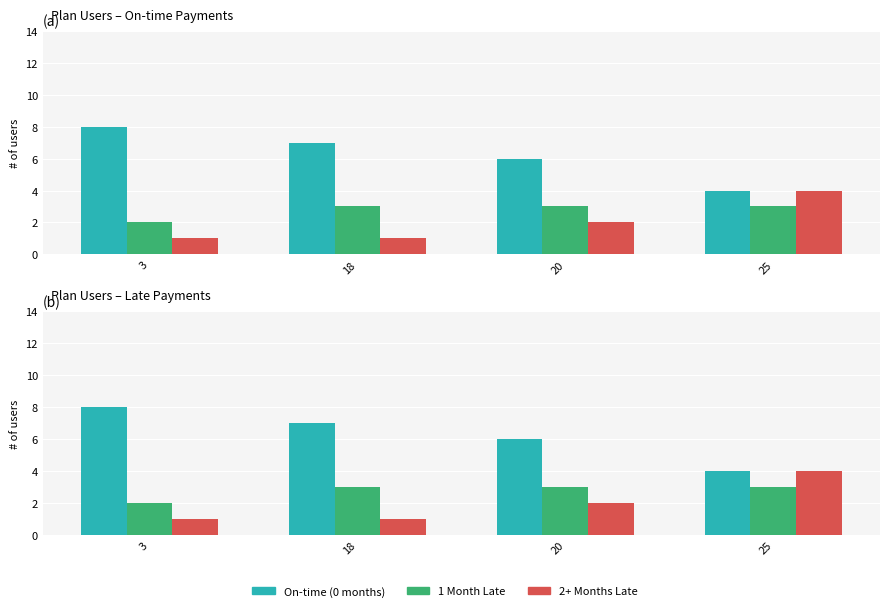

Reading left to right, transcribe all the data shown in this chart.

On-time (0 months): 3=8	18=7	20=6	25=4
1 Month Late: 3=2	18=3	20=3	25=3
2+ Months Late: 3=1	18=1	20=2	25=4